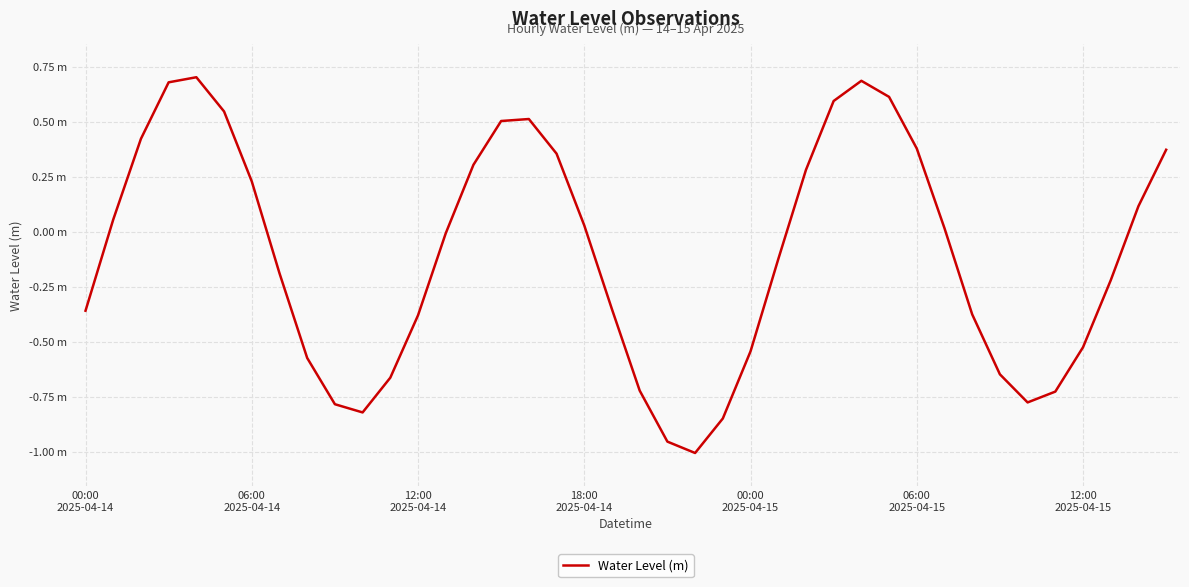

Reading right to left, list all the values displayed in this chart.

0.4	0.1	-0.2	-0.5	-0.7	-0.8	-0.6	-0.4	0.0	0.4	0.6	0.7	0.6	0.3	-0.1	-0.5	-0.8	-1.0	-1.0	-0.7	-0.4	0.0	0.4	0.5	0.5	0.3	-0.0	-0.4	-0.7	-0.8	-0.8	-0.6	-0.2	0.2	0.5	0.7	0.7	0.4	0.1	-0.4